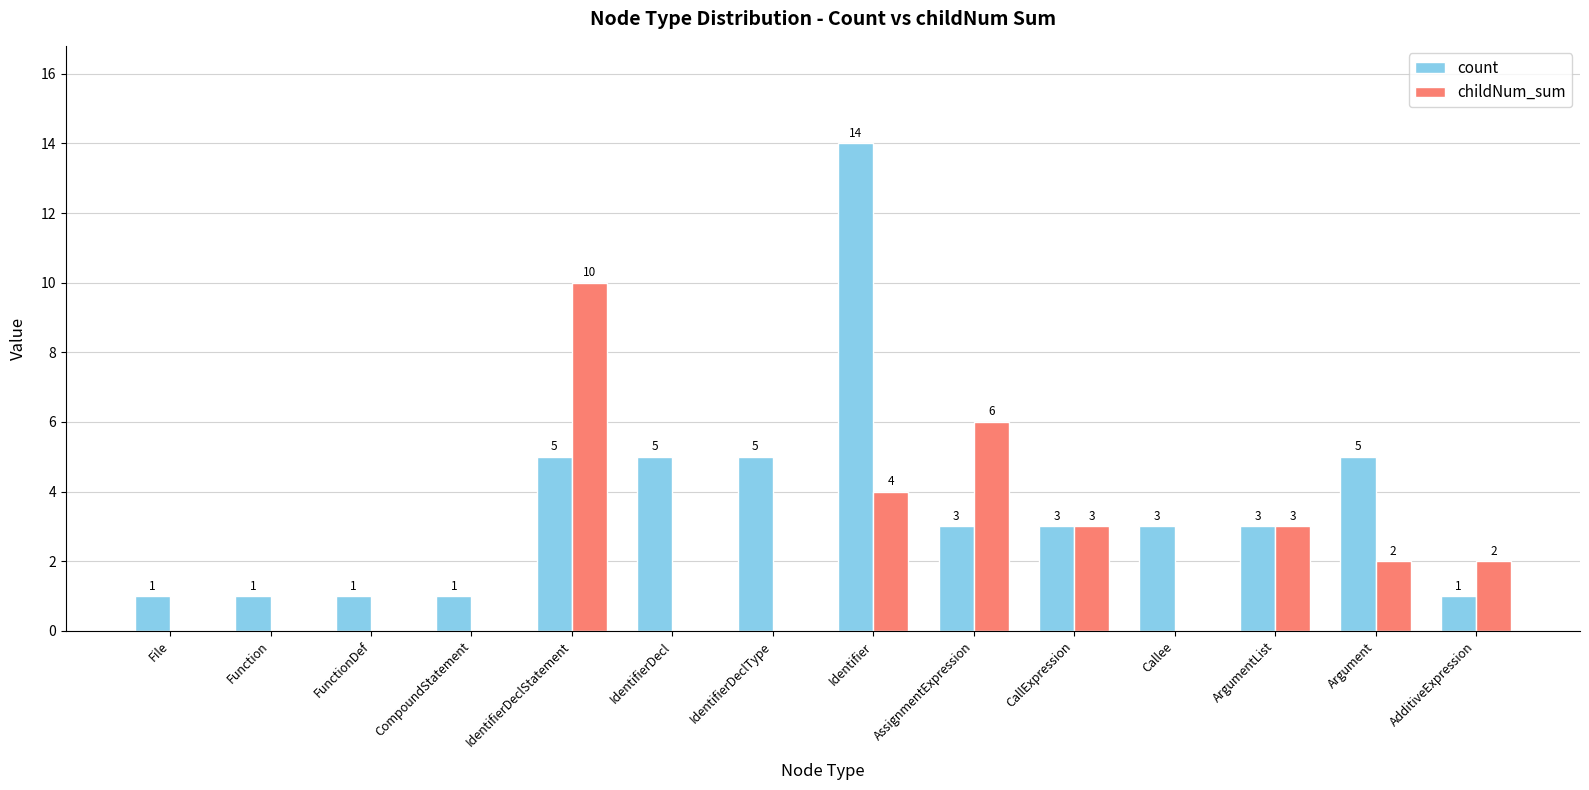

What is the average value of the childNum_sum series?

2